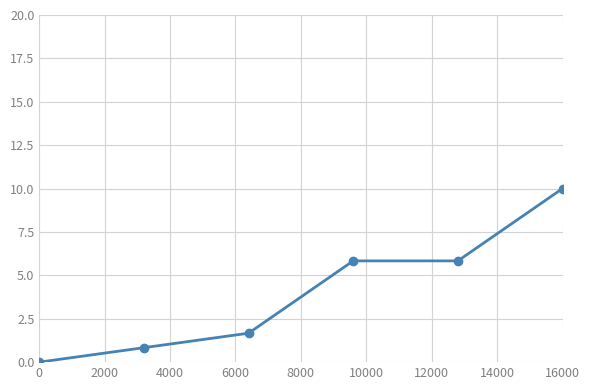

What is the difference between the second highest and minimum values?

5.8